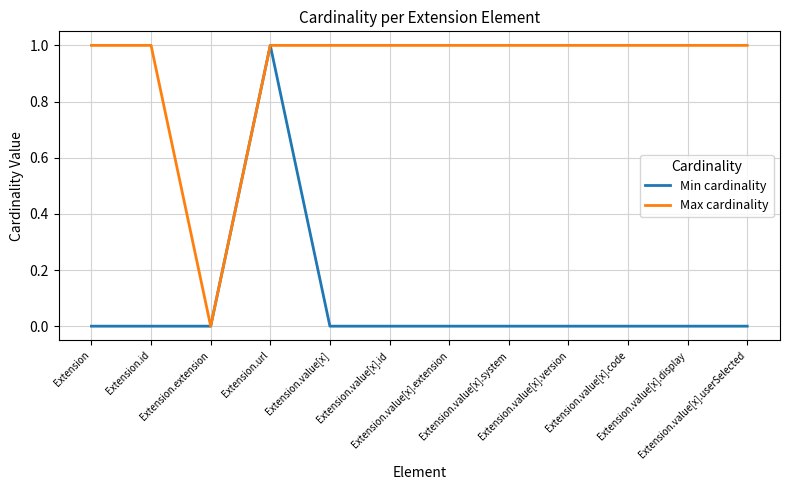

Which series has the largest total across all categories?

Max cardinality